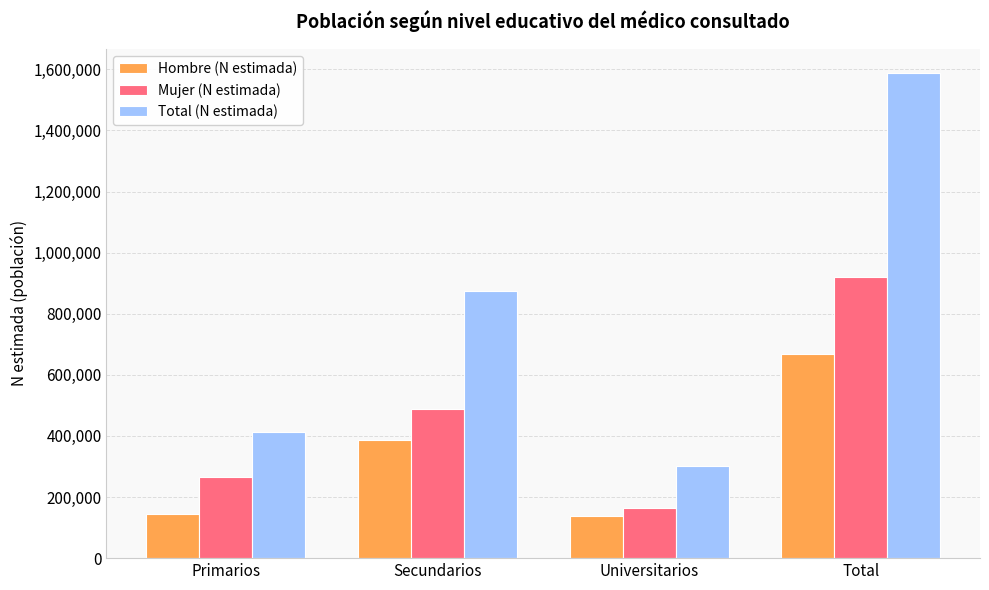

Rank the series at Universitarios from highest to lowest value.

Total (N estimada), Mujer (N estimada), Hombre (N estimada)